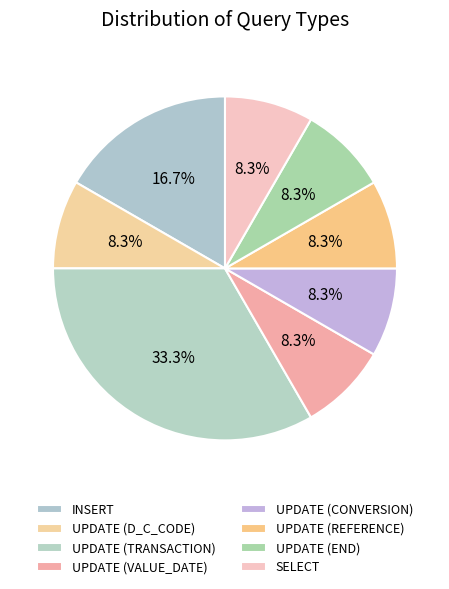

How many segments does this pie chart have?

8